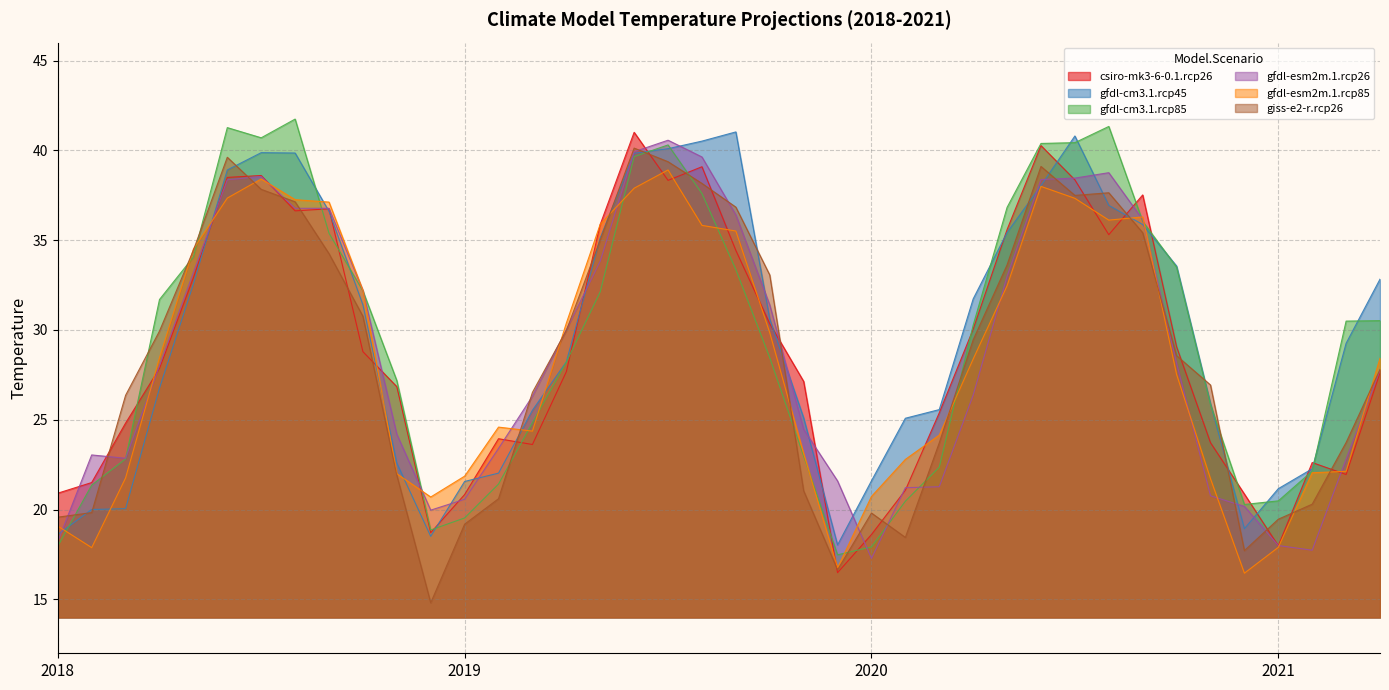

Which series ends up on top after the final intersection of gfdl-cm3.1.rcp45 and gfdl-cm3.1.rcp85?

gfdl-cm3.1.rcp45